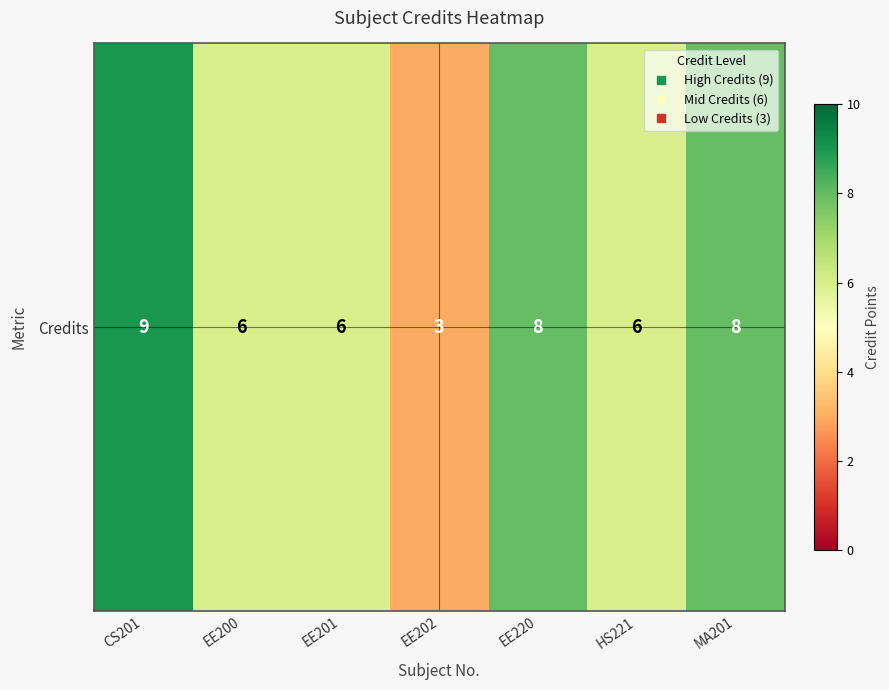

Reading left to right, list all the values displayed in this chart.

9	6	6	3	8	6	8